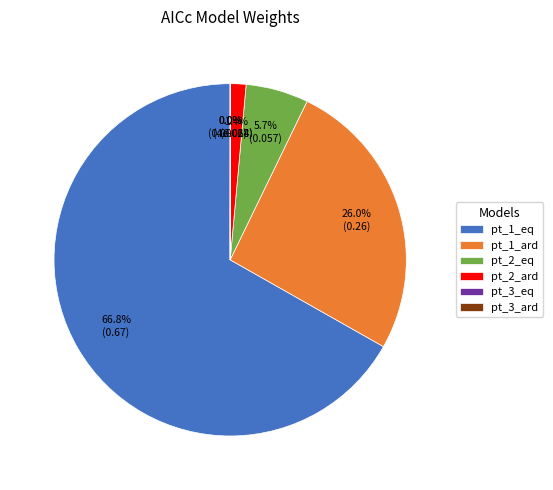

Is the sum of pt_1_eq and pt_2_ard greater than half?

Yes